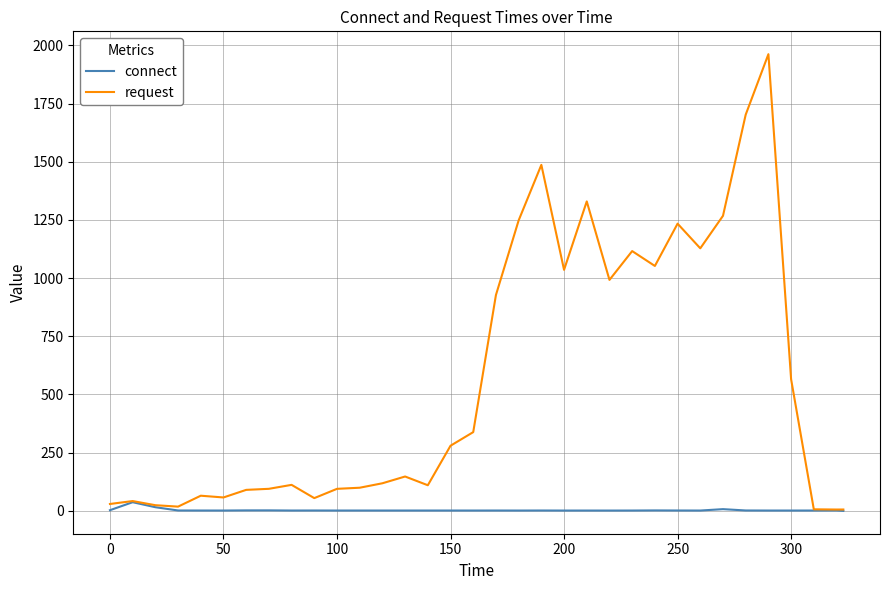

List the series in order of their peak value, highest first.

request, connect